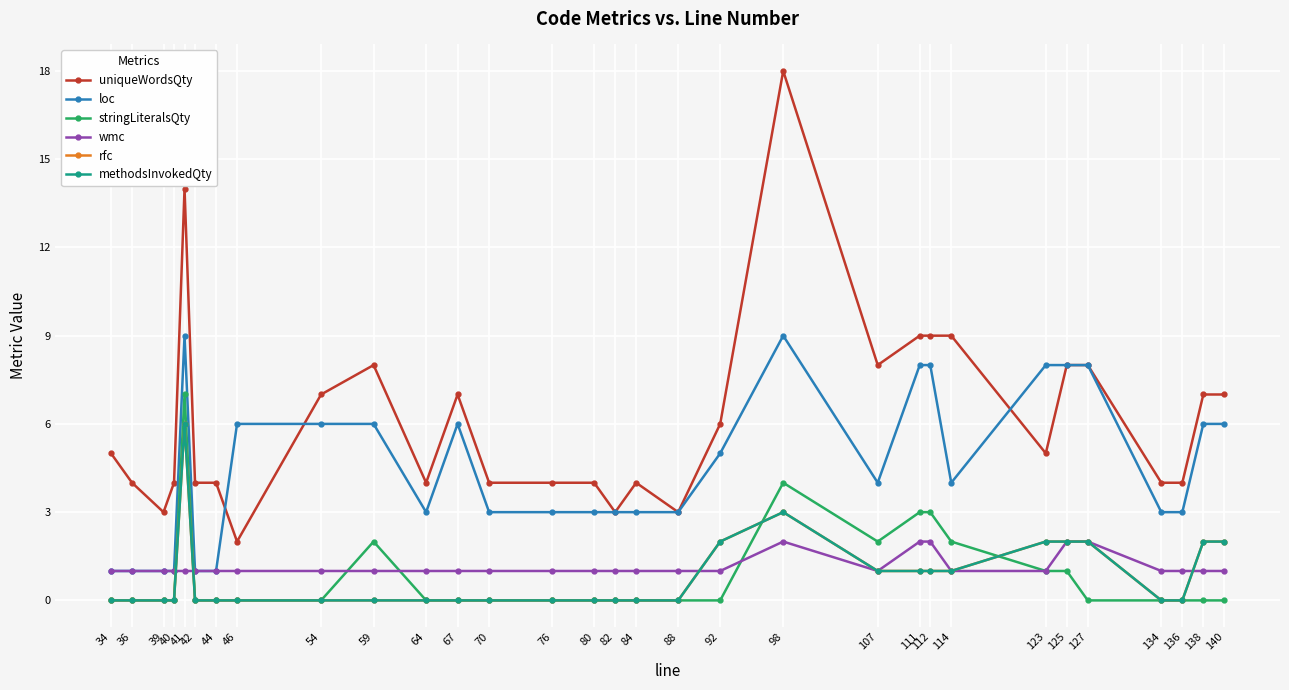

At which label does loc first exceed 4?

41